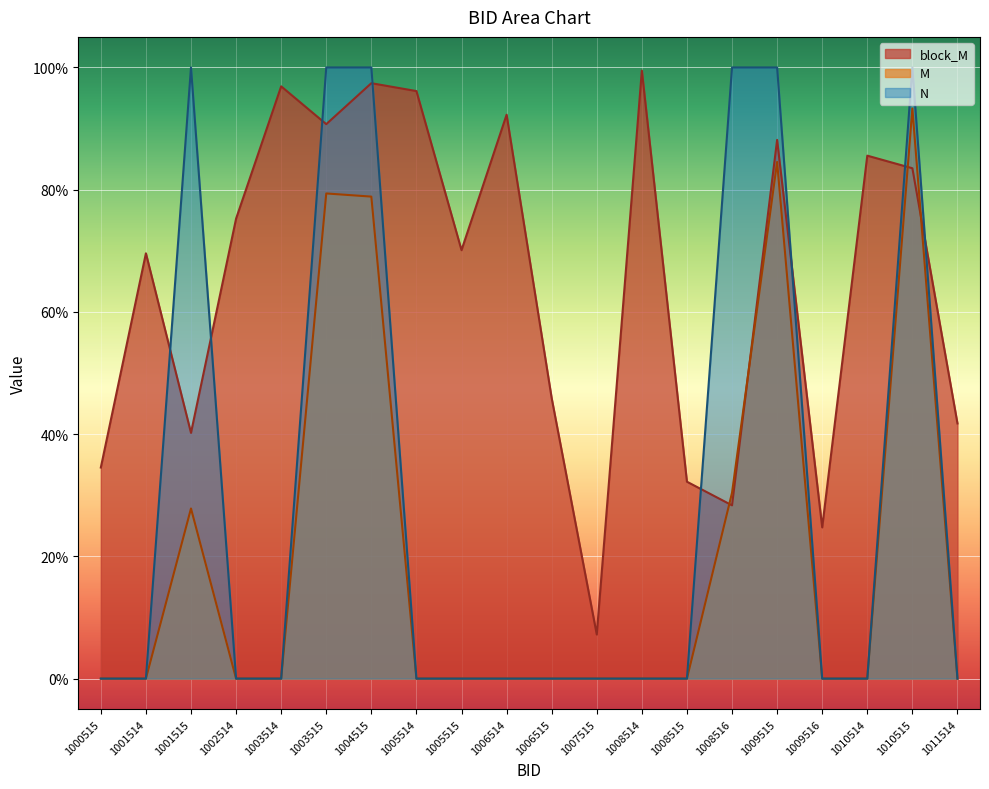

Is the value of M at 1002514 greater than the value of block_M at 1000515?

No